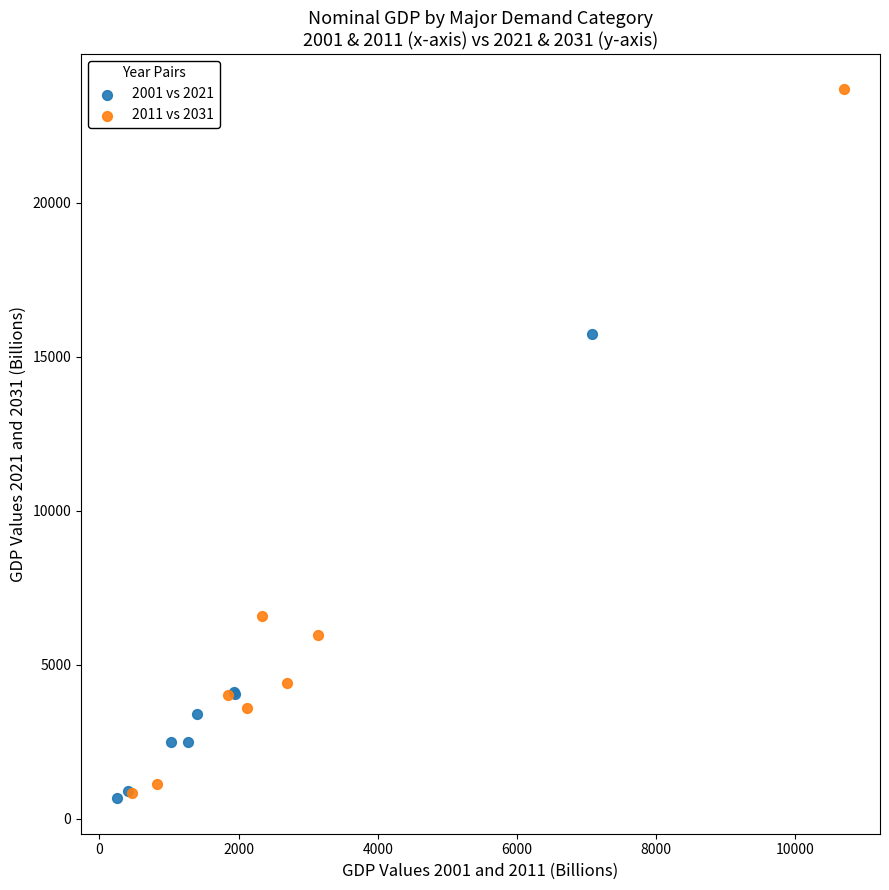

Which series has the largest Y range (max minus min)?

2011 vs 2031